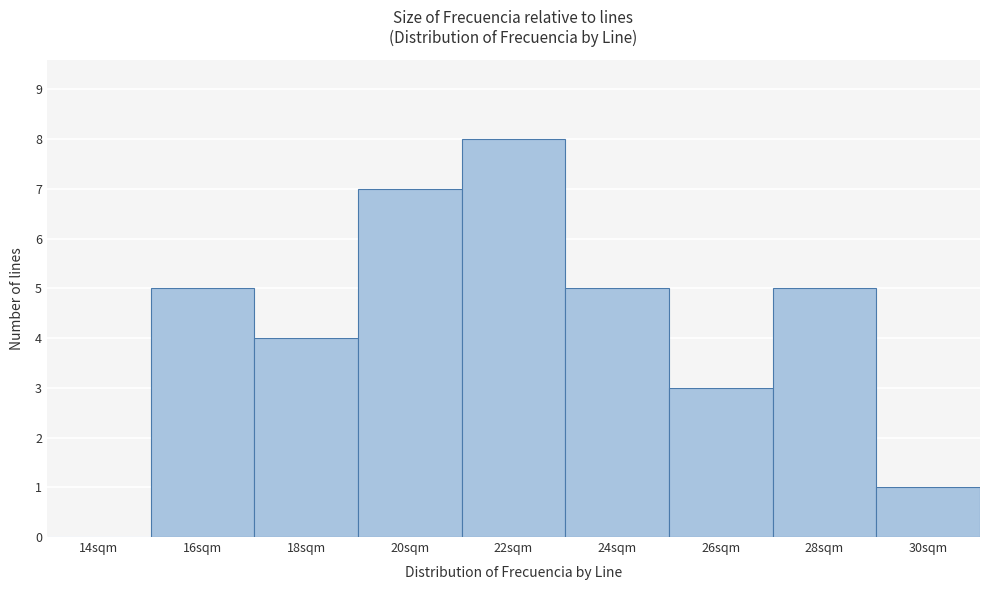

Reading left to right, what are all the values shown in this chart?

14sqm=0	16sqm=5	18sqm=4	20sqm=7	22sqm=8	24sqm=5	26sqm=3	28sqm=5	30sqm=1